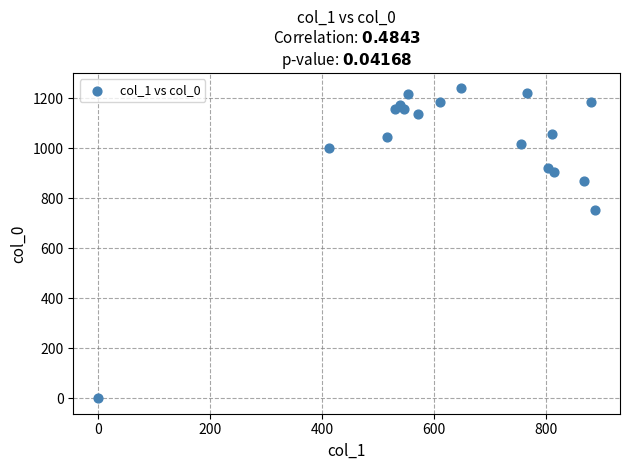

What is the range of X values (max minus min)?

887.6